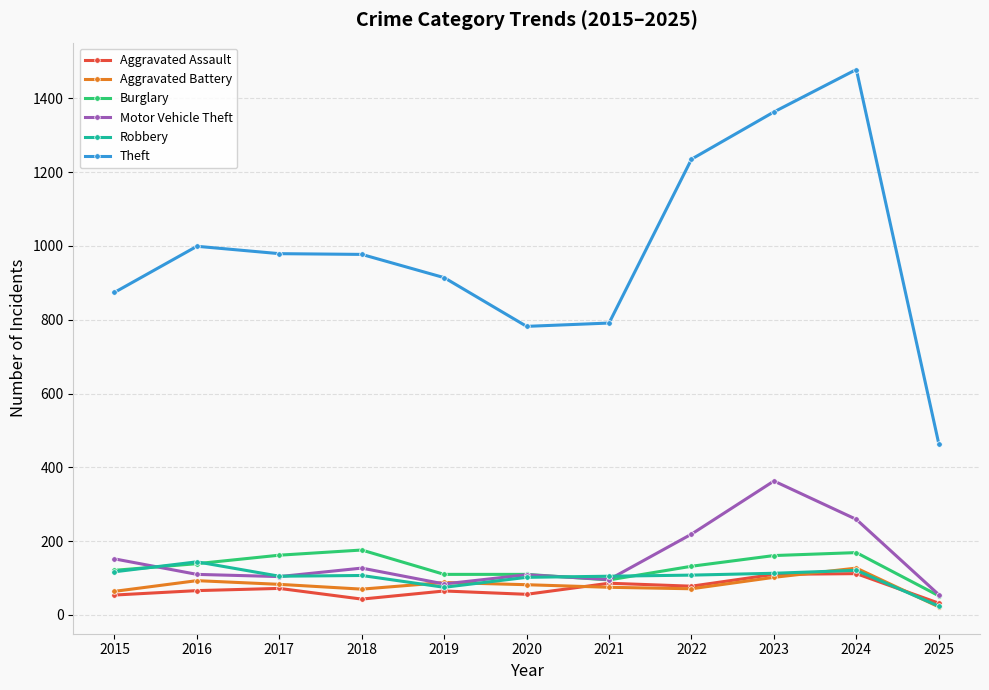

At which category does Motor Vehicle Theft reach its first local peak?

2018